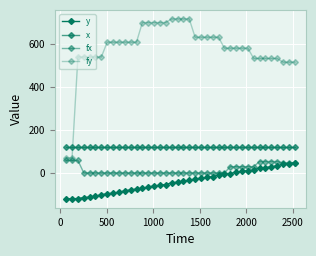

How many lines are shown in the chart?

4